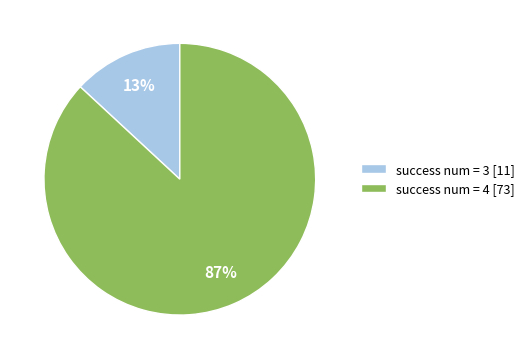

How many segments does this pie chart have?

2